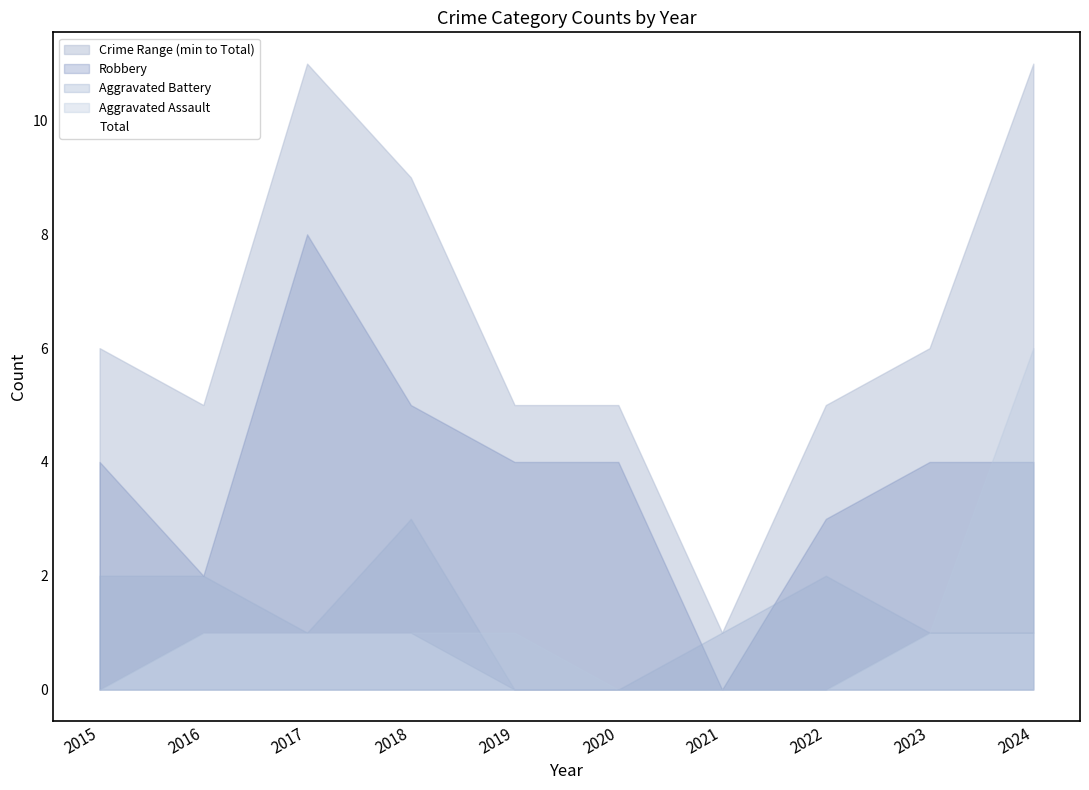

How many data points in Aggravated Battery are less than 1?

2